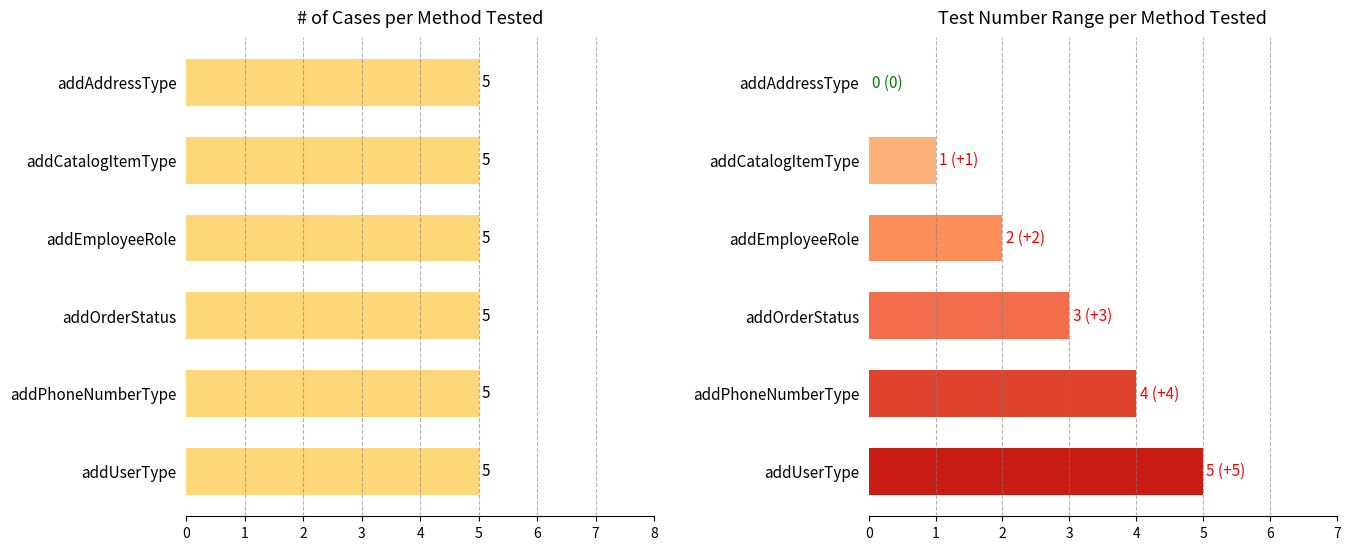

Which series has the widest spread of values?

Test Number